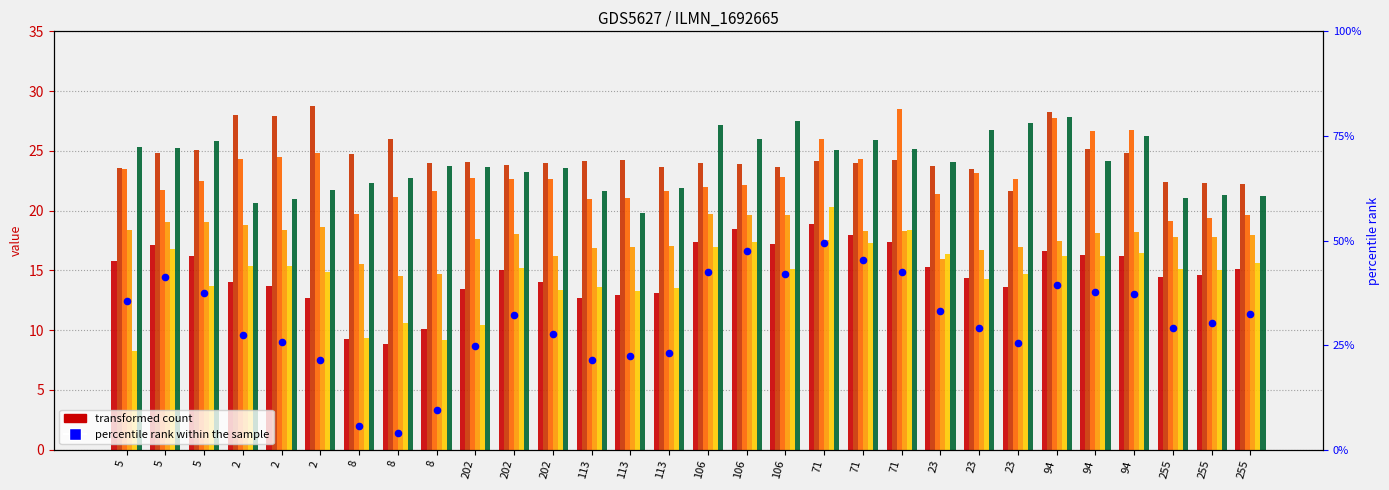

At how many categories does at least one series exceed 25?

18